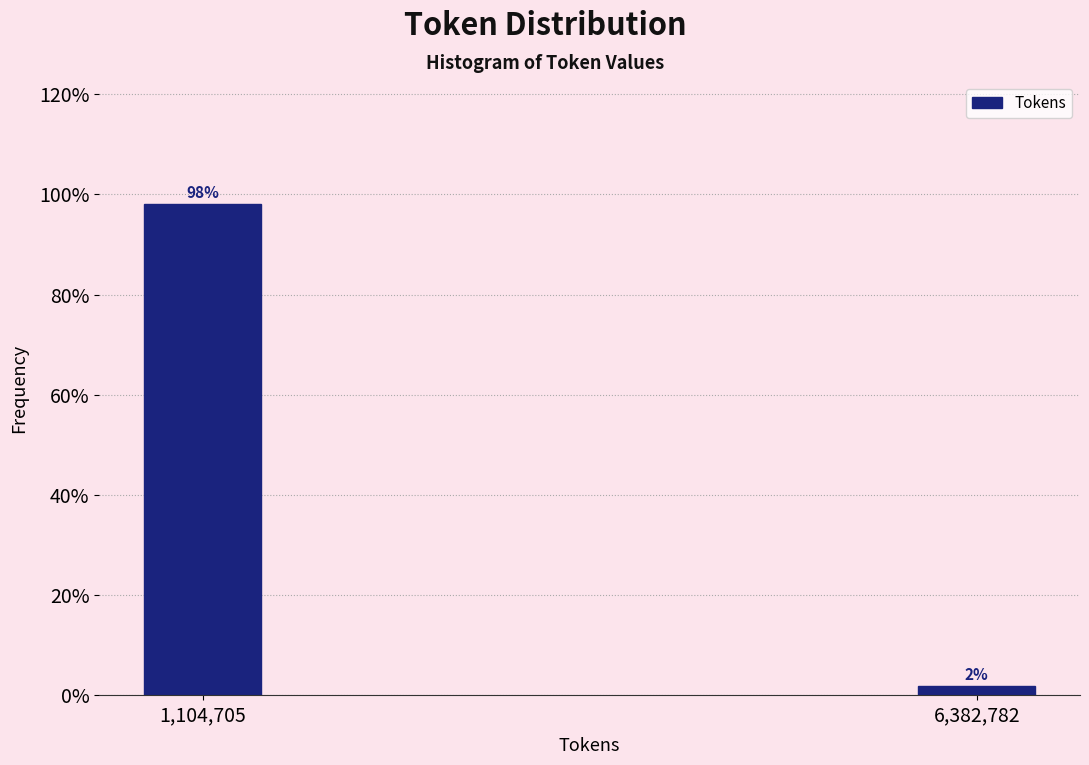

Does the chart contain any negative values?

No